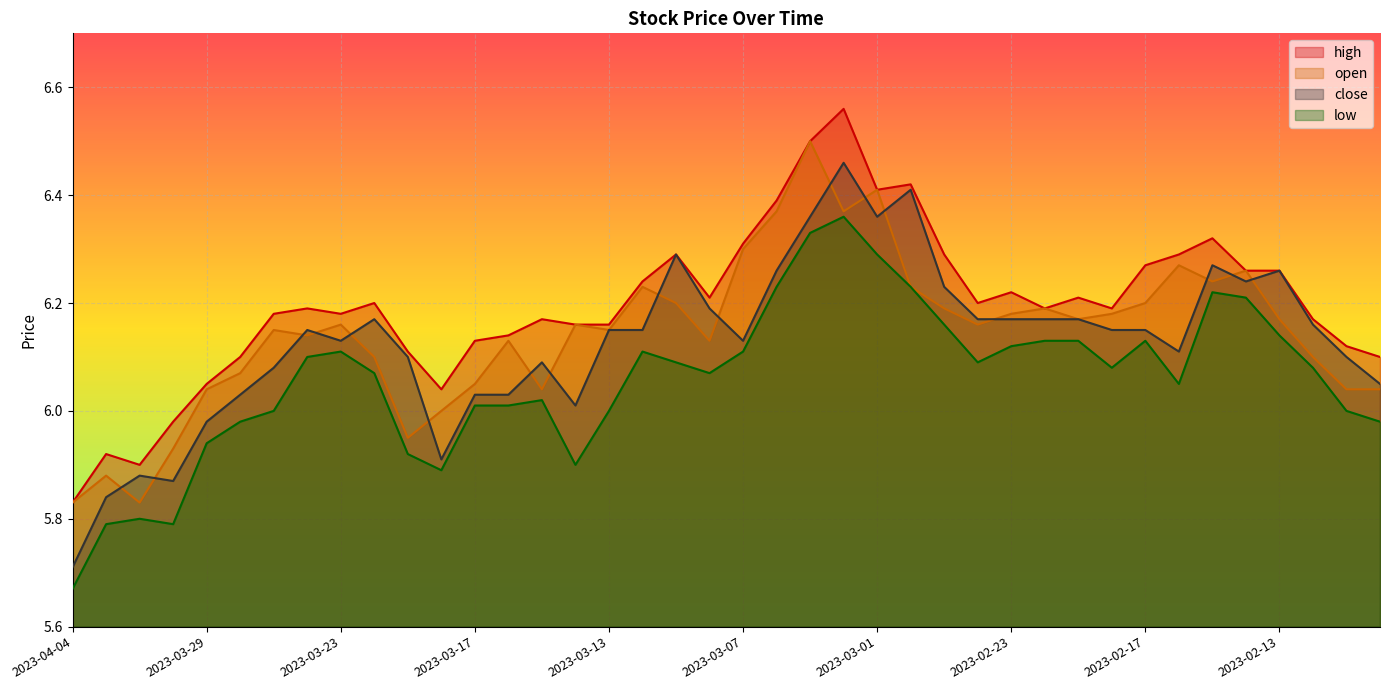

What value does the high series have at 2023-03-17?

6.1